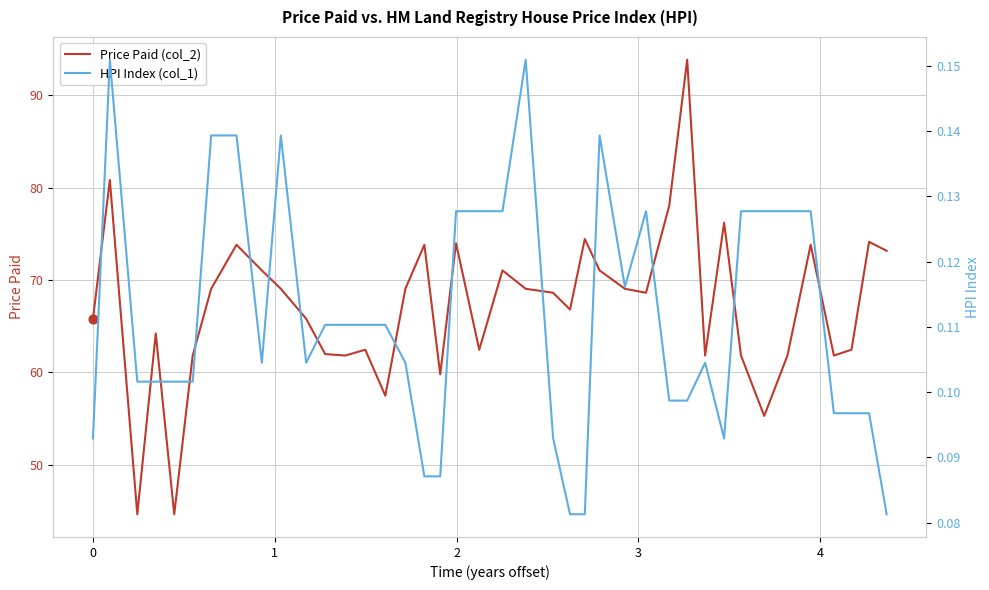

Which series reaches the maximum Y coordinate?

Price Paid (col_2)